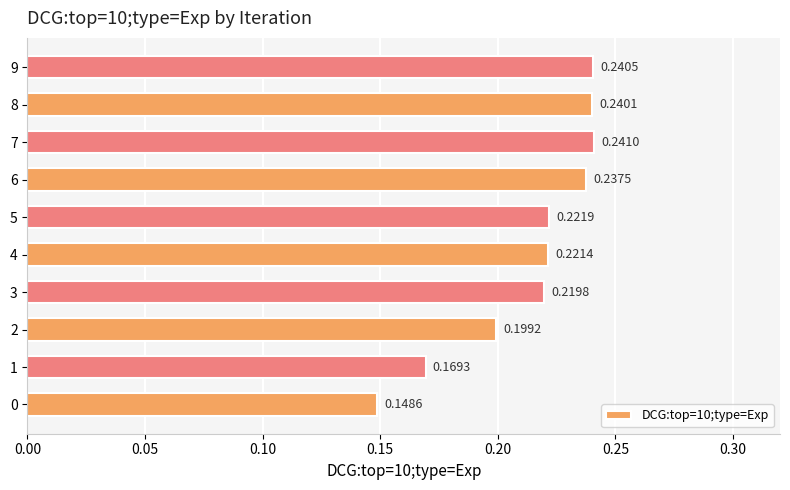

Between 5 and 3, which is larger?

5